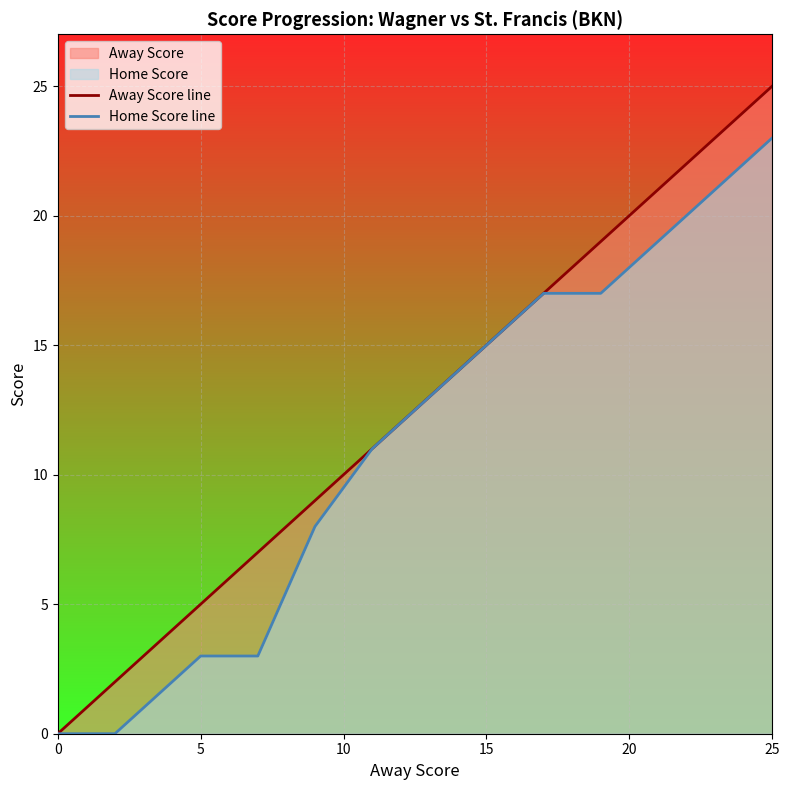

What is the difference between the maximum and minimum values in the Home Score line series?

23